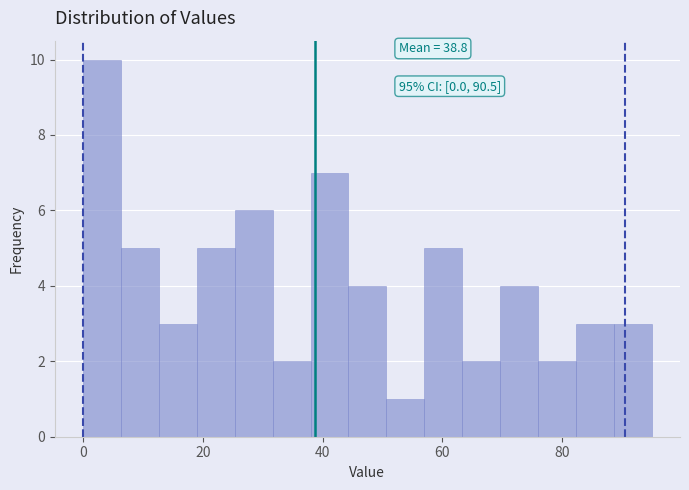

Read against the x-axis, roughly where is the centre of the tallest bar?

4